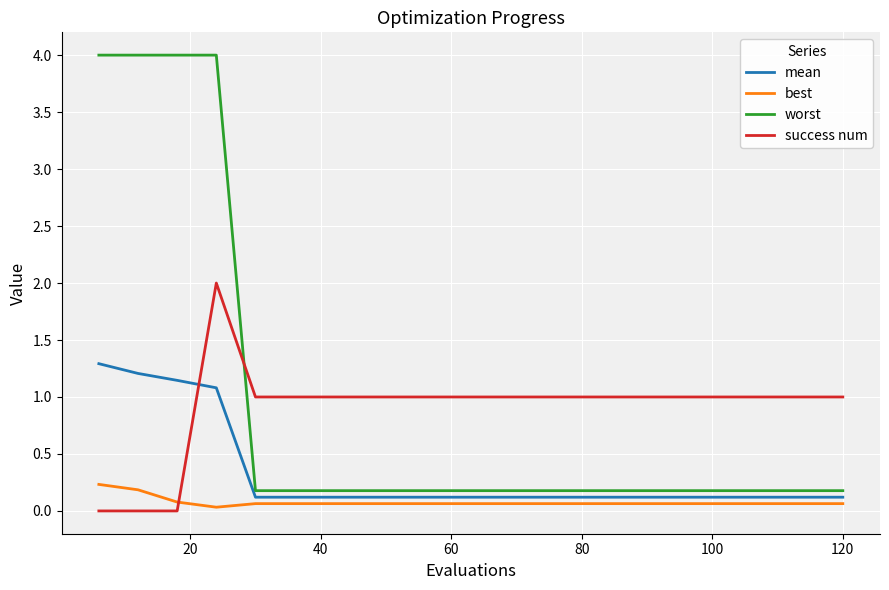

True or false: worst and best intersect in this chart.

False